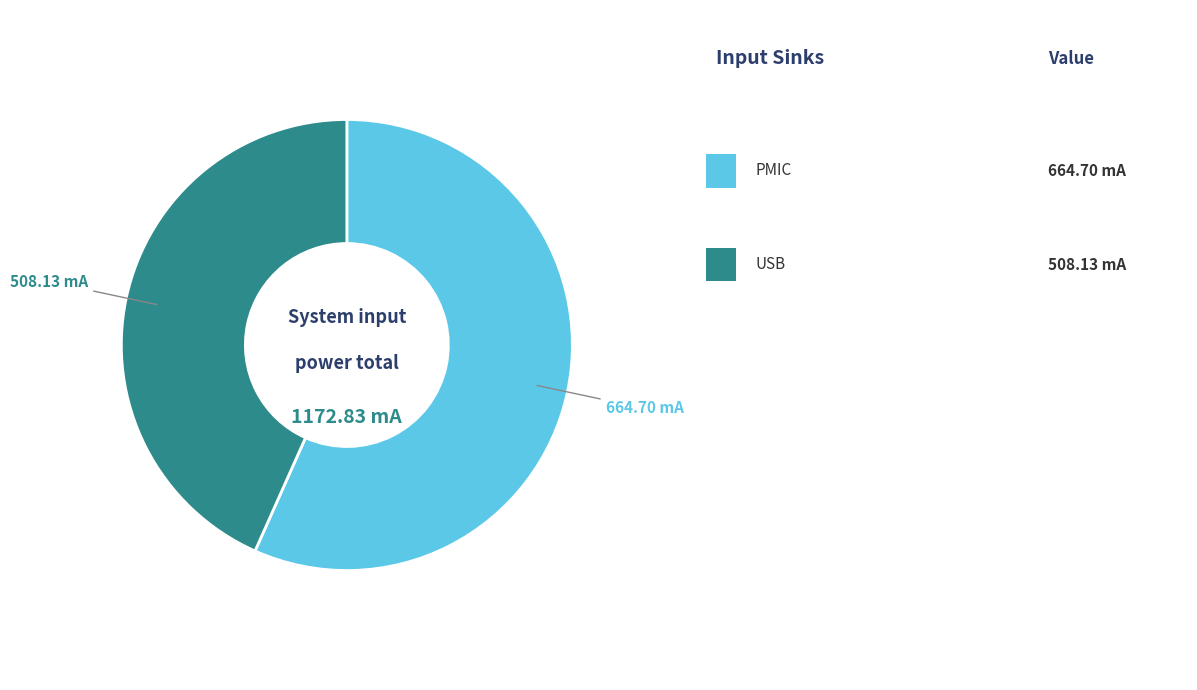

Is there any slice that represents more than half of the pie?

Yes